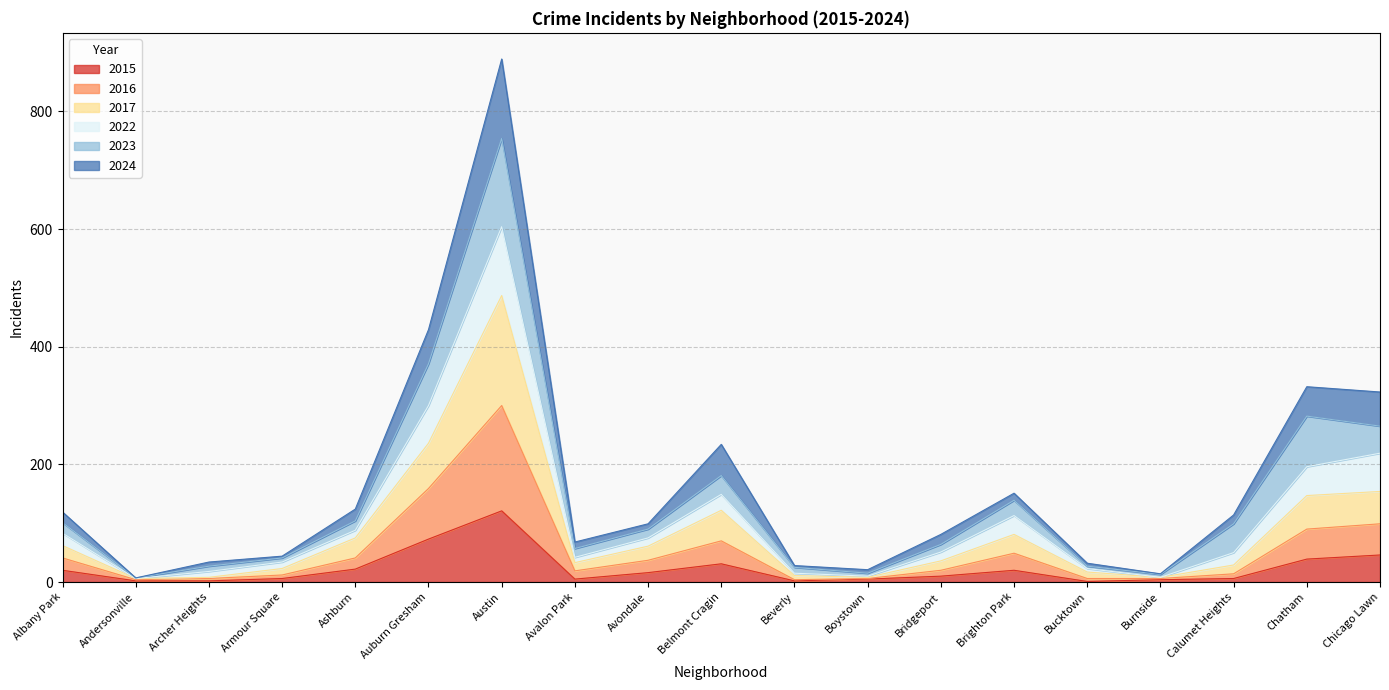

Is it true that 2017 equals 20 at Beverly?

False